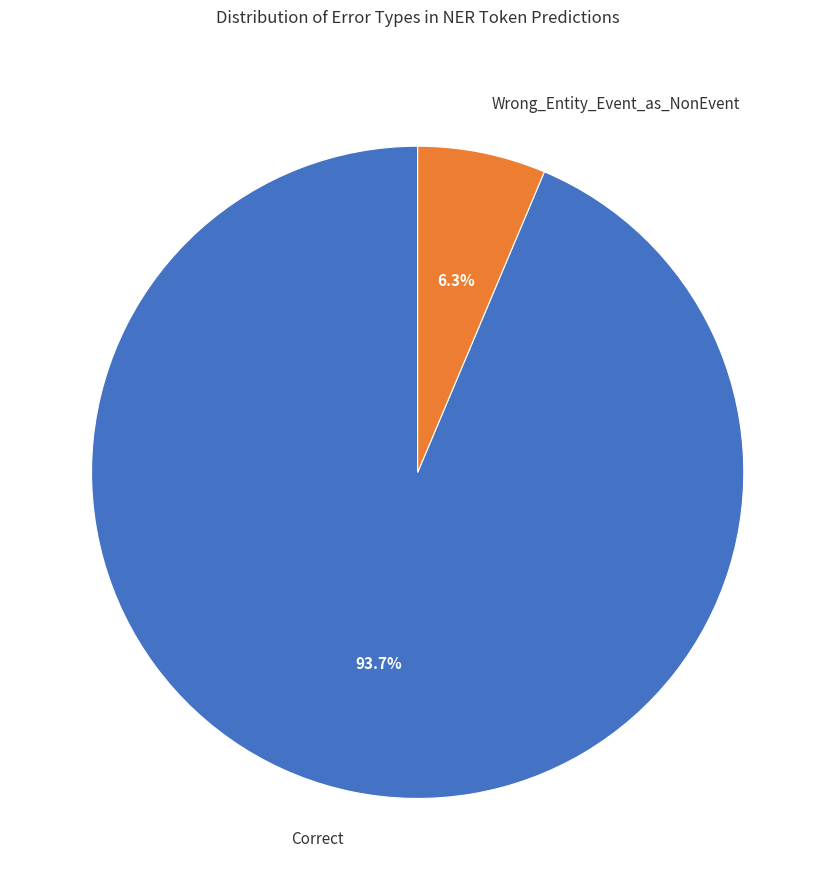

Count the number of slices in the pie.

2